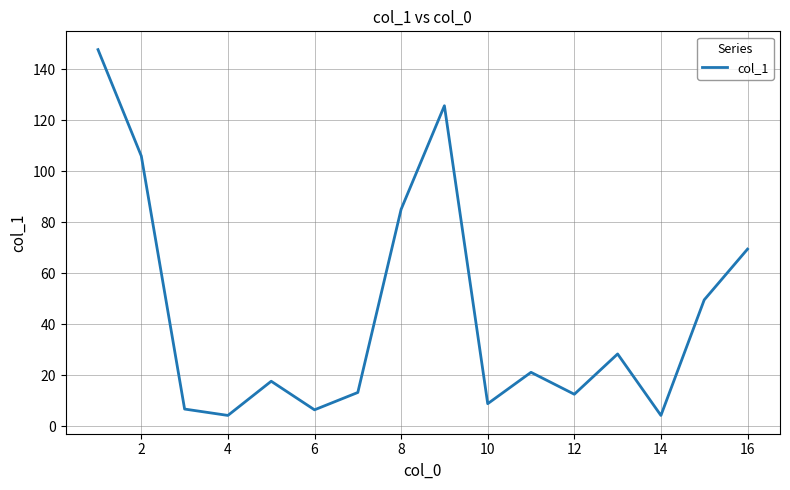

What is the smallest value displayed?

4.2